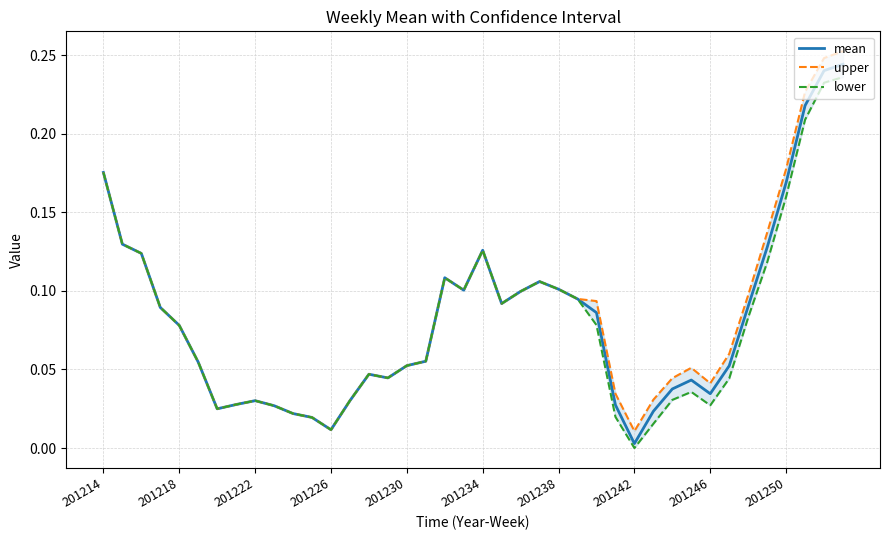

At how many categories does at least one series exceed 0?

40